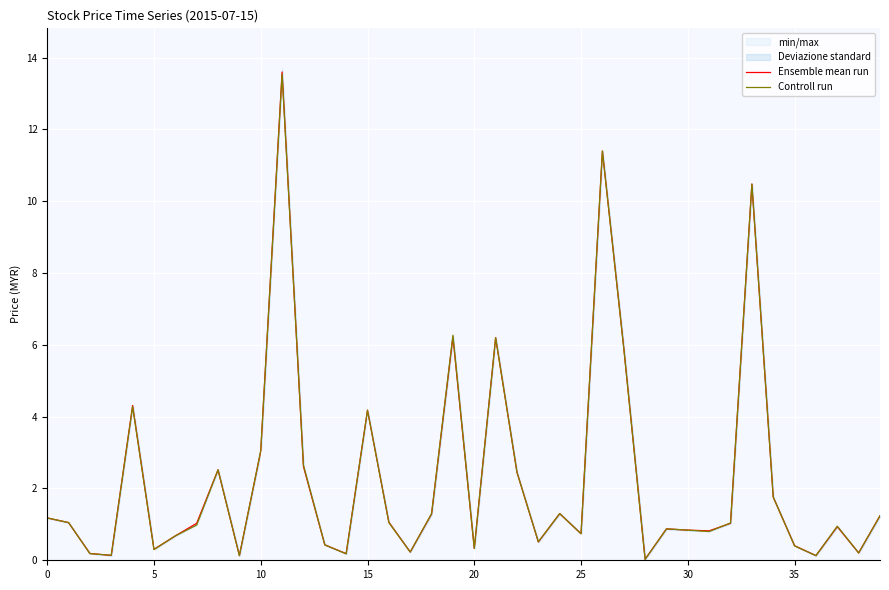

What value does the Ensemble mean run series have at 27?

5.9